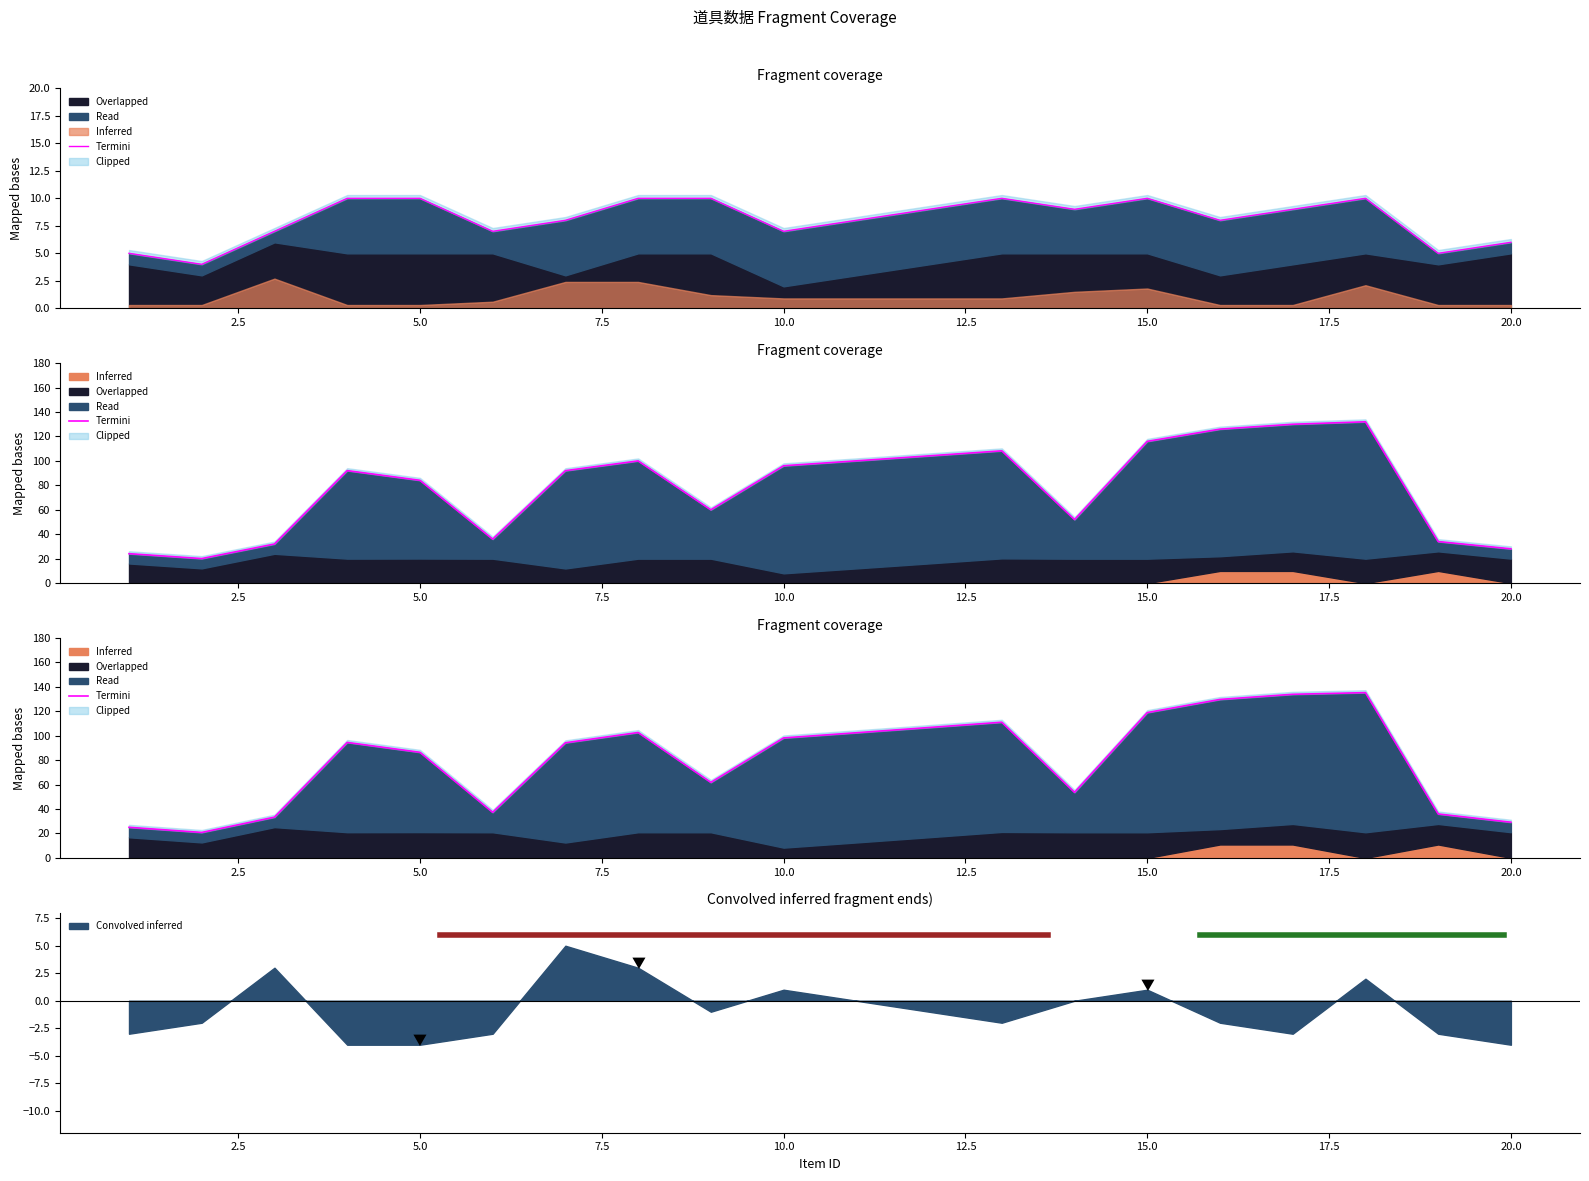

What is the maximum value for Convolved inferred?

5